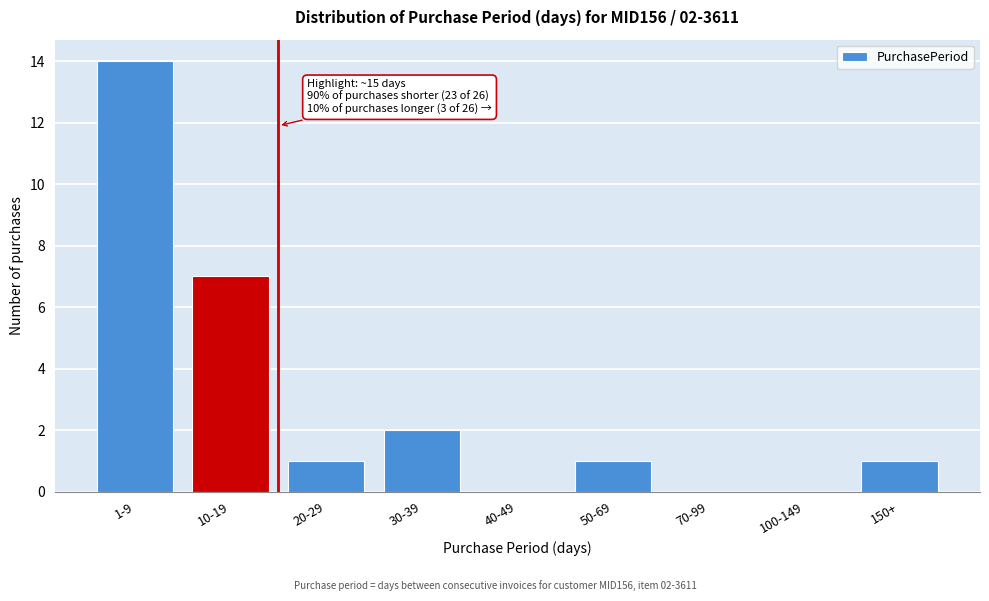

Reading left to right, extract all data points from this chart.

1-9=14	10-19=7	20-29=1	30-39=2	40-49=0	50-69=1	70-99=0	100-149=0	150+=1